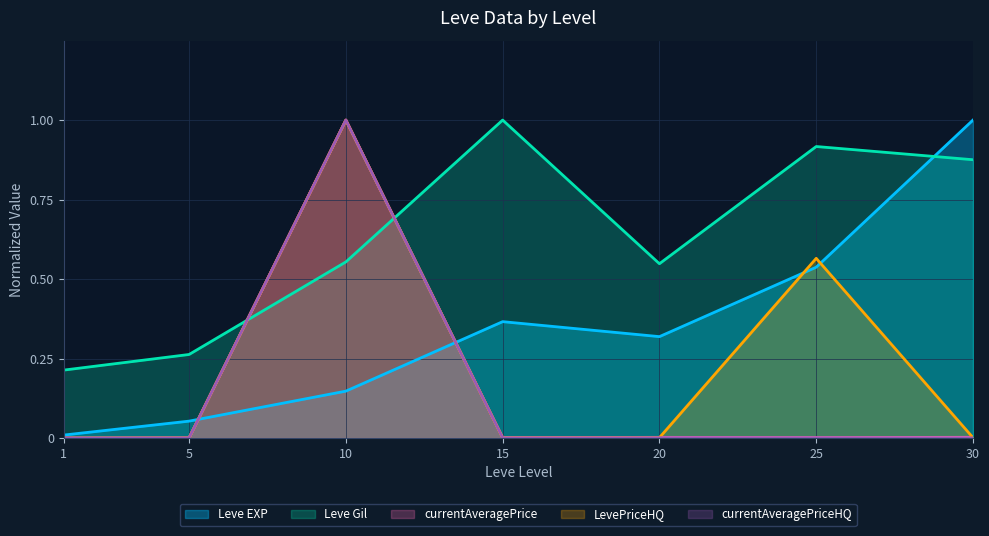

What is the difference between the highest and lowest values at 15?

1.0